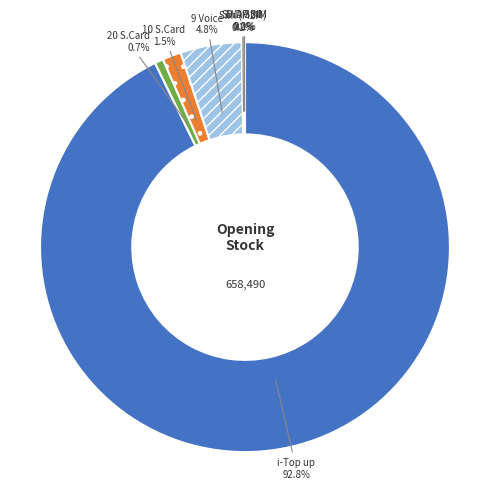

To the nearest percent, what is the difference between the largest and smallest slice percentages?

93%